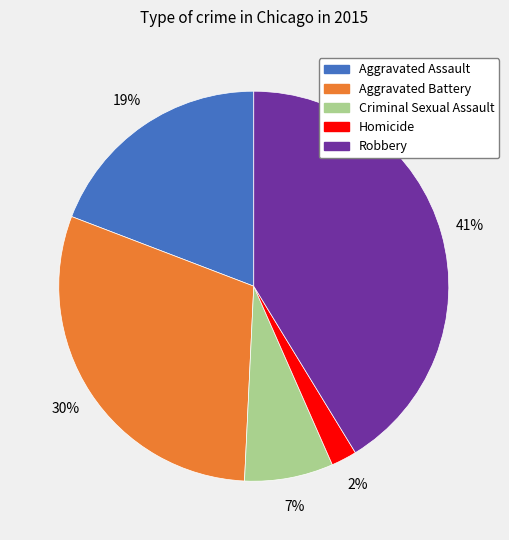

Does any single category account for the majority?

No